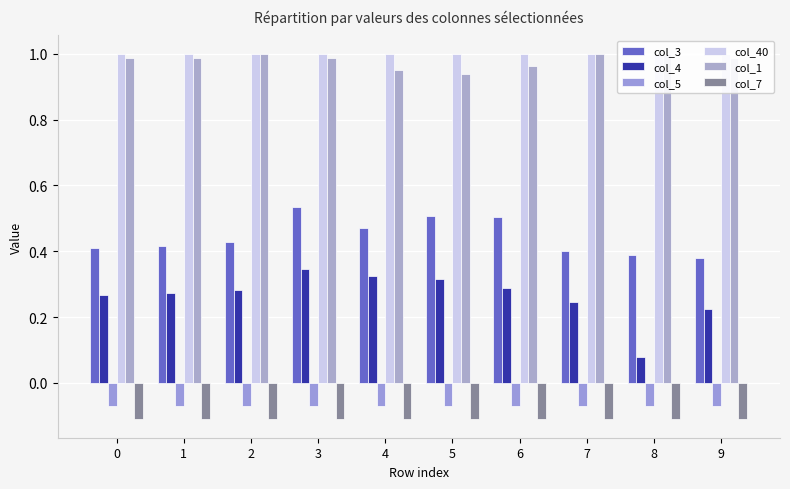

Is it true that col_1 equals 1.0 at 9?

True